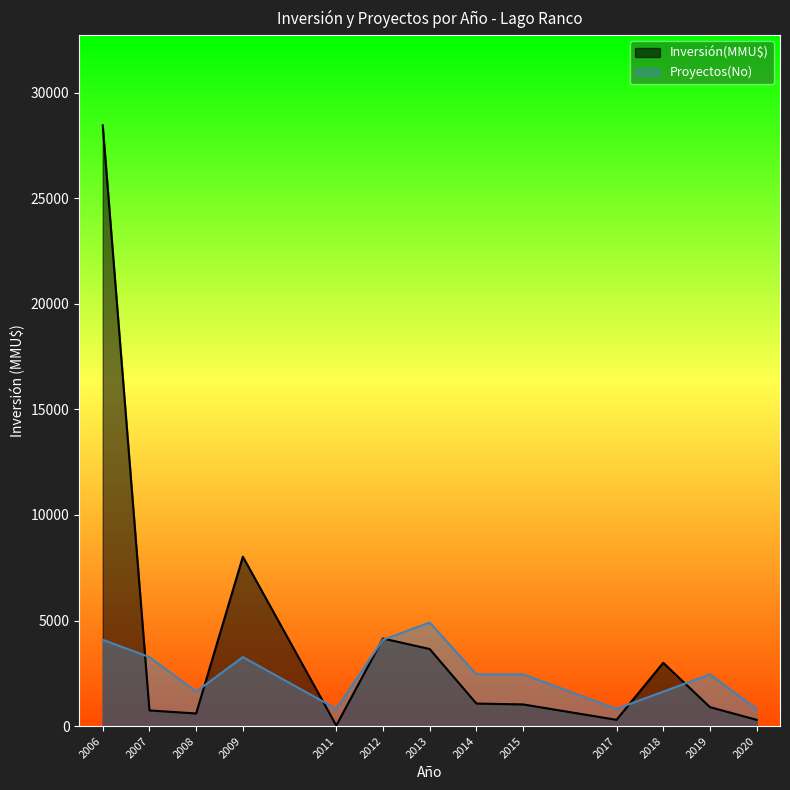

The value of Inversión(MMU$) at 14 is 39. True or false?

False